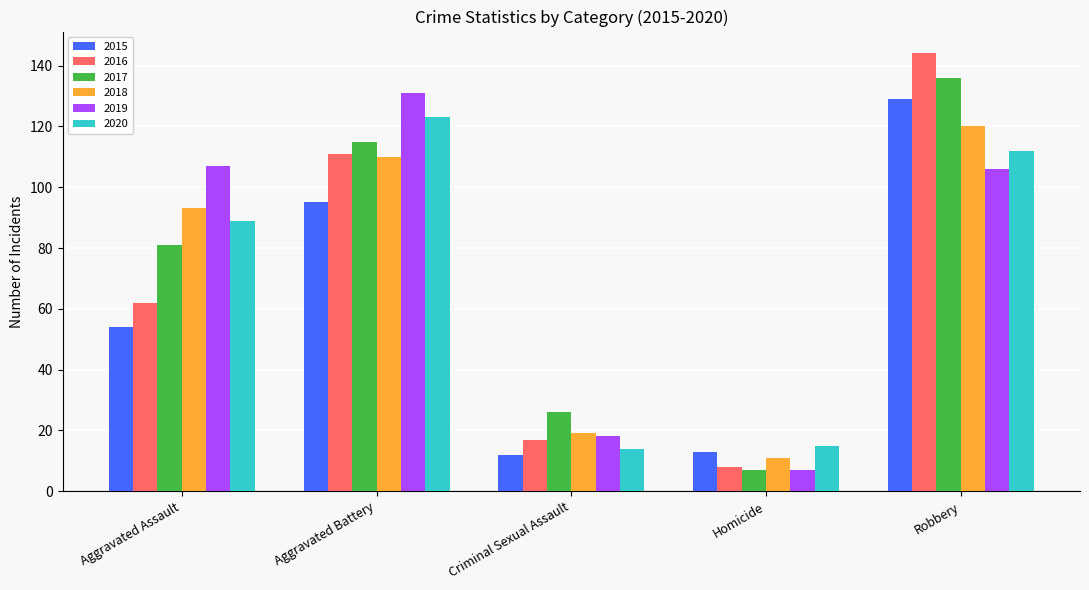

What is the total value across all series at Criminal Sexual Assault?

106